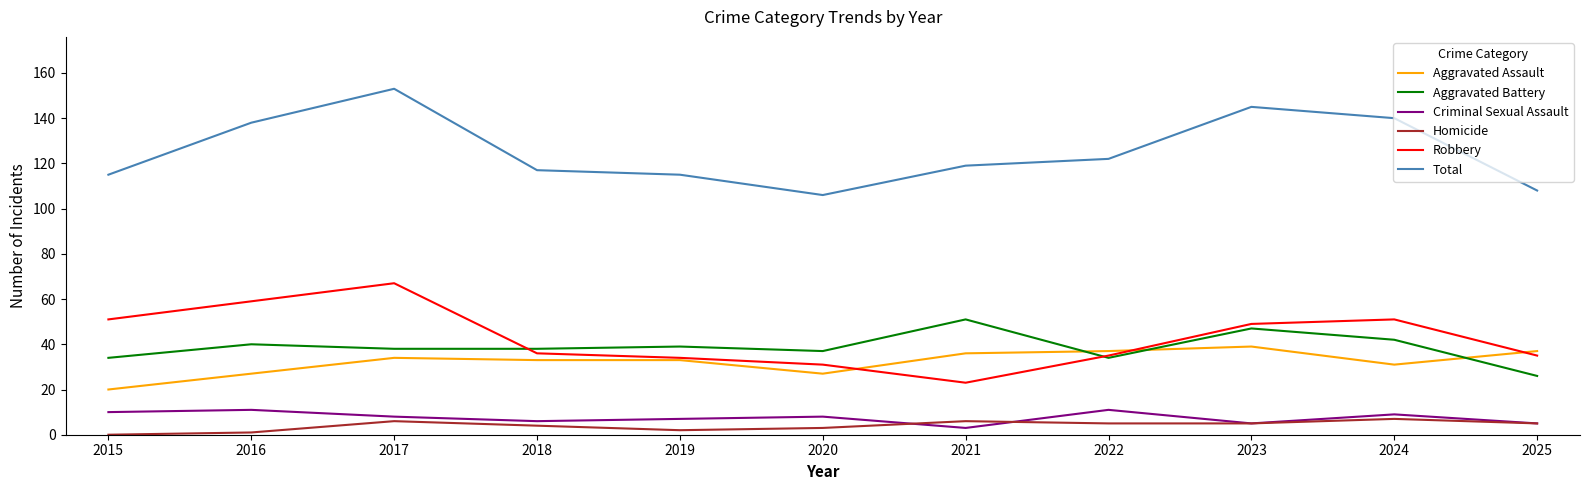

At which label does Aggravated Battery reach its peak?

2021